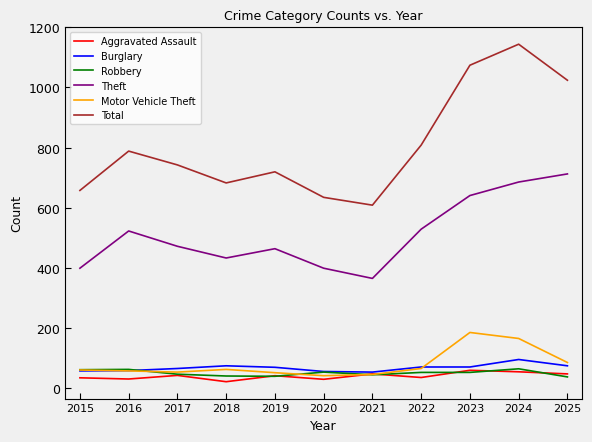

How many distinct data groups are displayed?

6